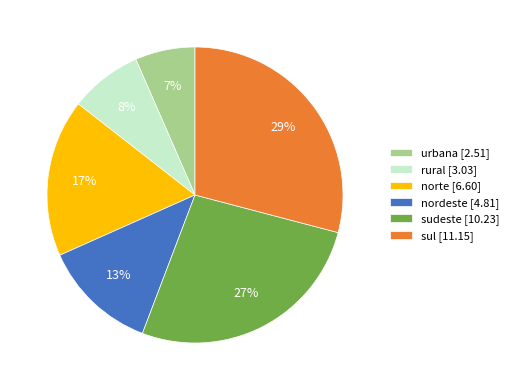

True or false: urbana accounts for 7% of the total.

True